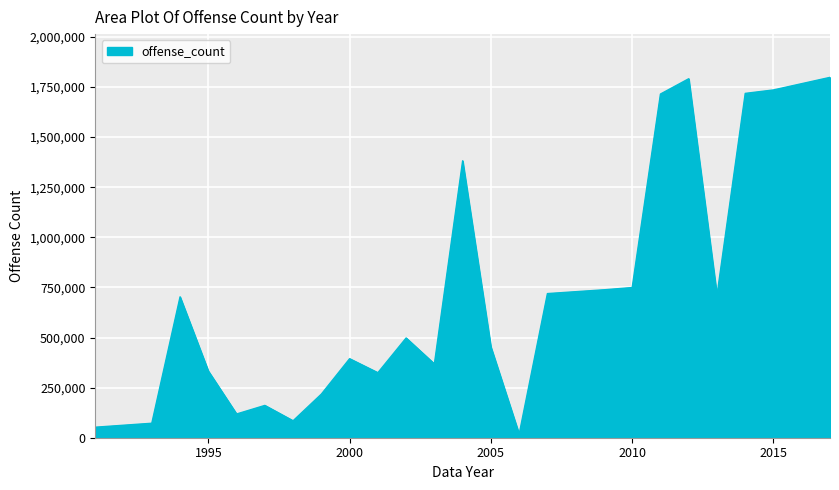

What is the difference between the maximum and minimum values?

1780511